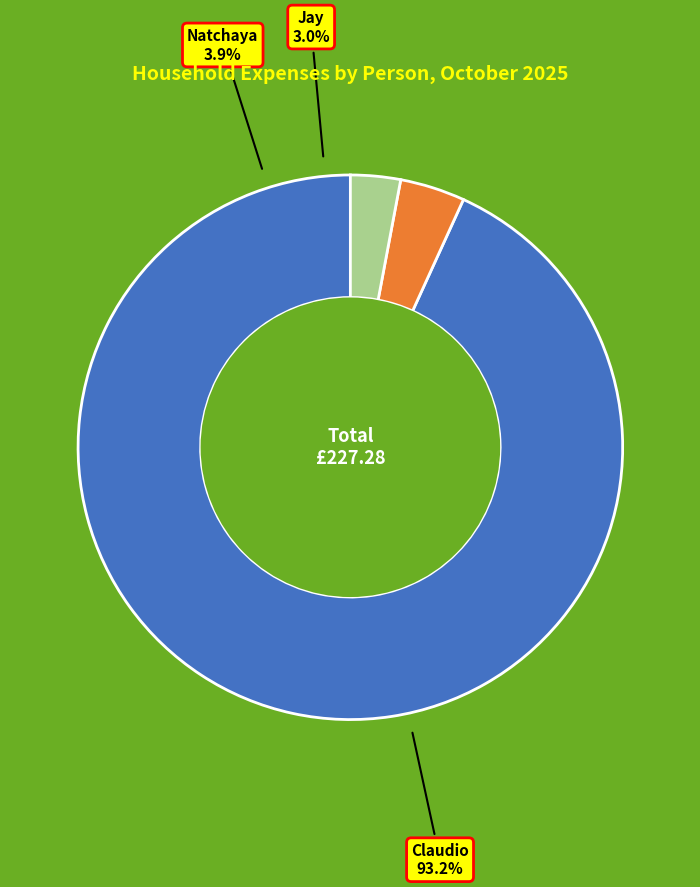

Between Jay (Oil) and Claudio (Wg stuff), which is larger?

Claudio (Wg stuff)